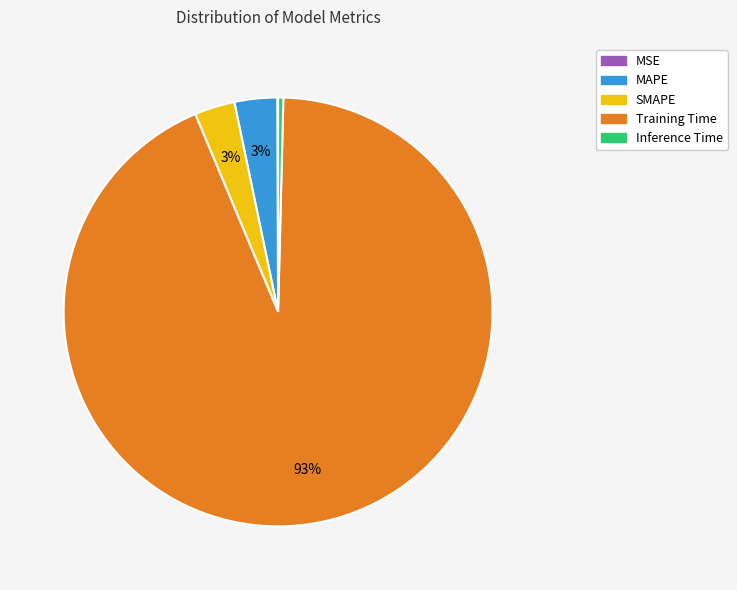

What is the largest slice in the pie chart?

Training Time